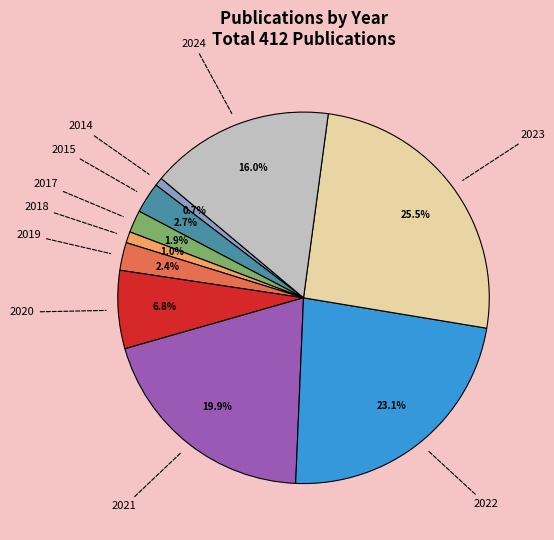

Is it true that 2014 is 1% of the pie?

True